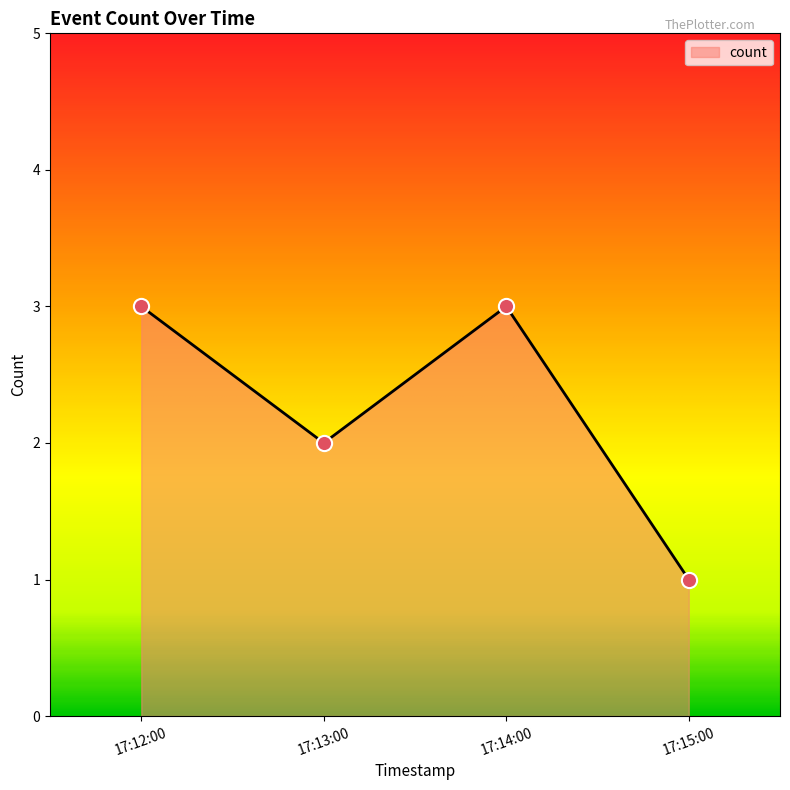

What is the ratio of the value at 17:15:00 to the value at 17:12:00?

0.3